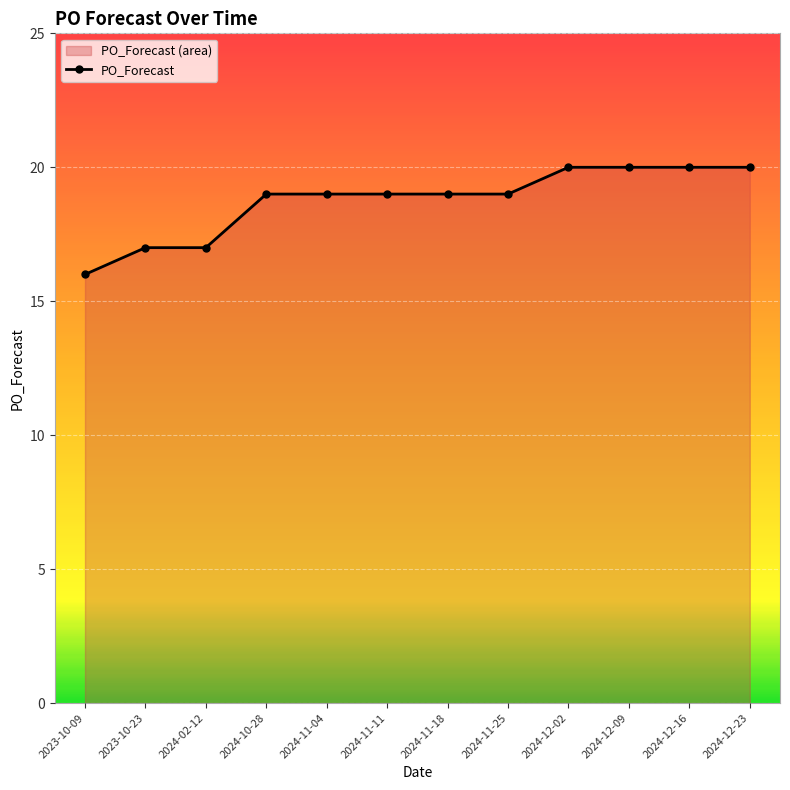

At which label does the data first exceed 19?

2024-12-02